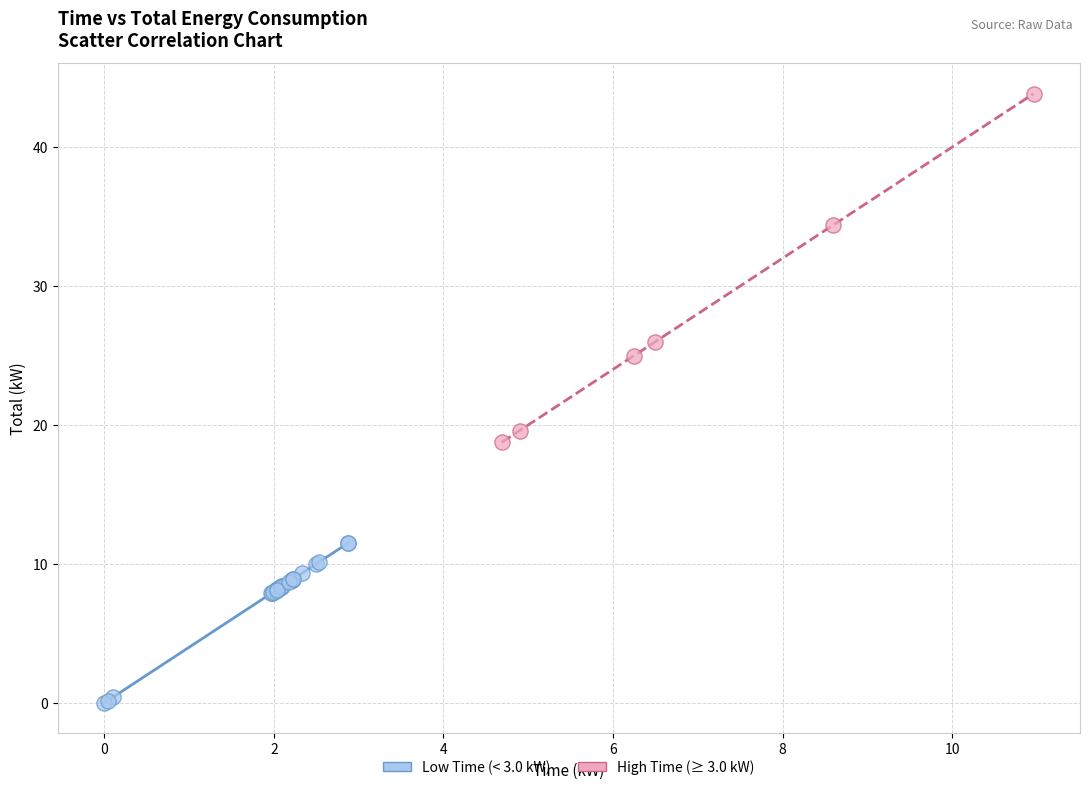

Which series has the largest Y range (max minus min)?

High Time (≥ 3.0 kW)